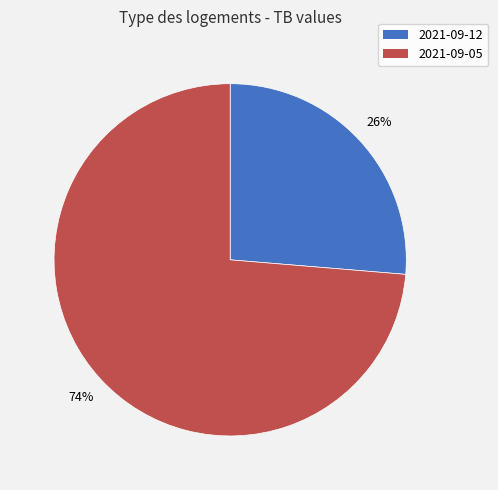

How many segments does this pie chart have?

2